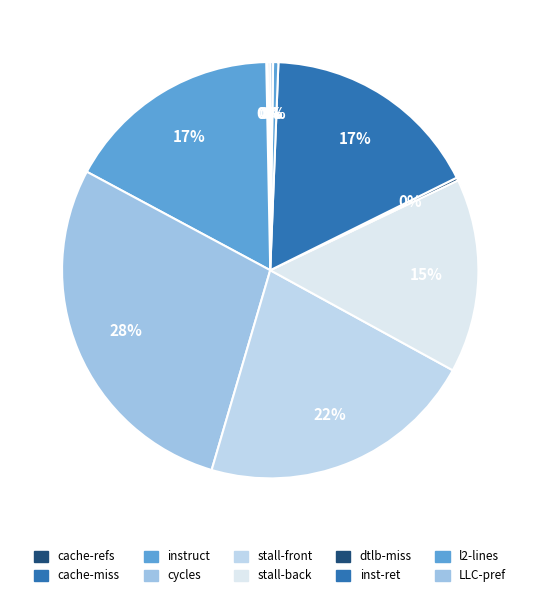

To the nearest percent, what is the average slice percentage?

10%